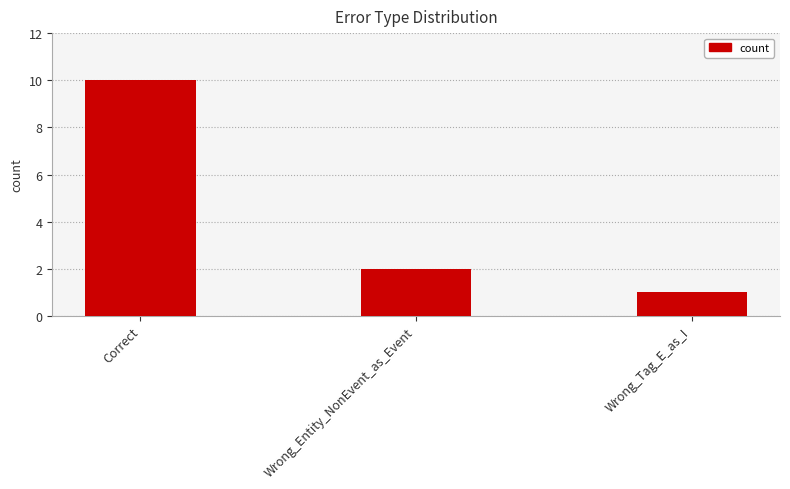

The value at Wrong_Tag_E_as_I is 1. True or false?

True